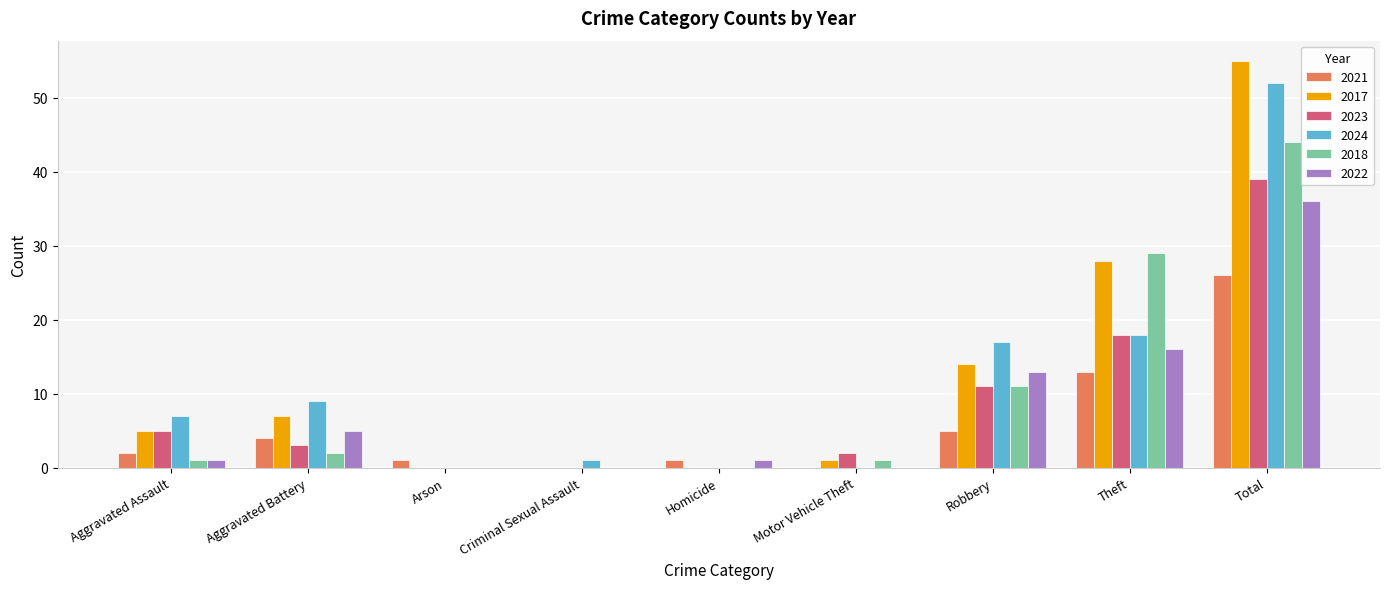

How many groups of bars are there?

9